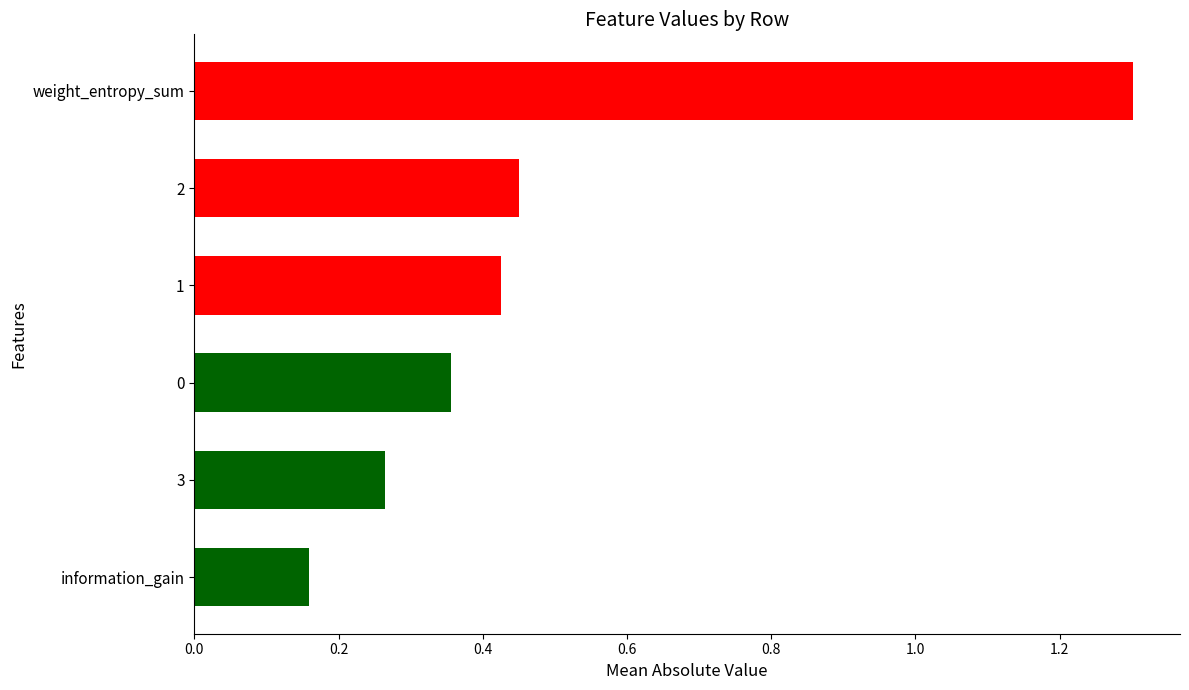

Which category has the lowest value across all series?

information_gain